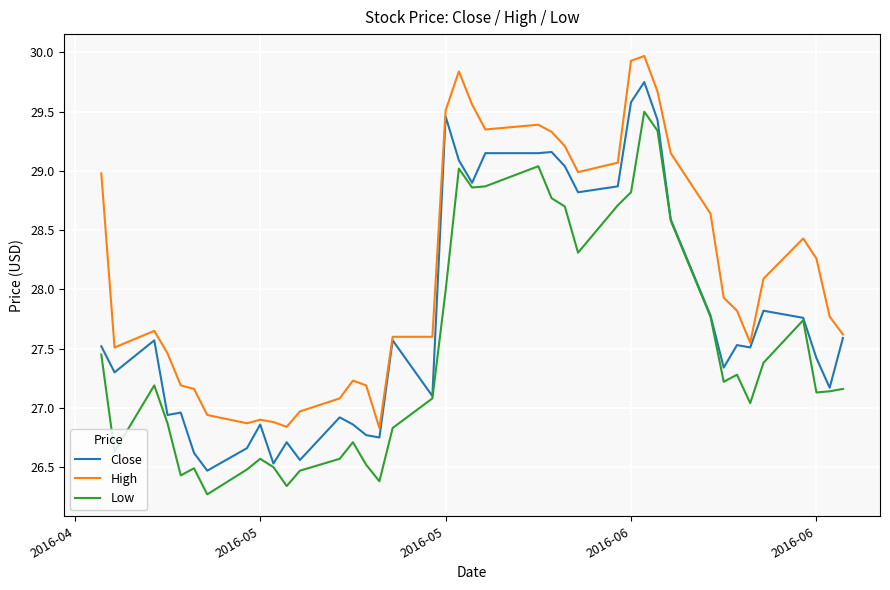

What is the maximum value for Low?

29.5